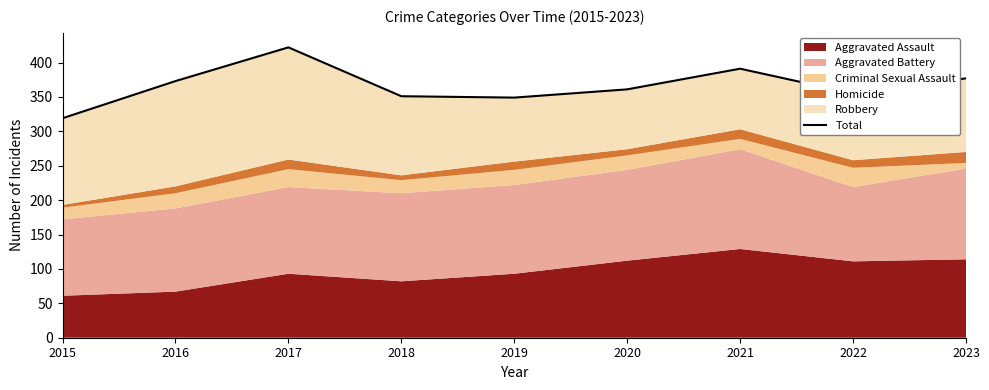

What is the difference between the maximum and minimum values?

103